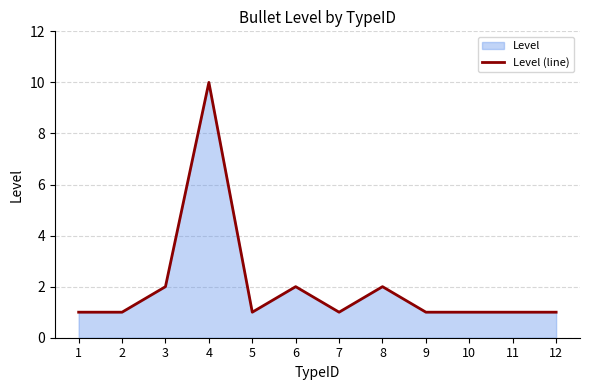

What is the value of the 6th point from the left?

2